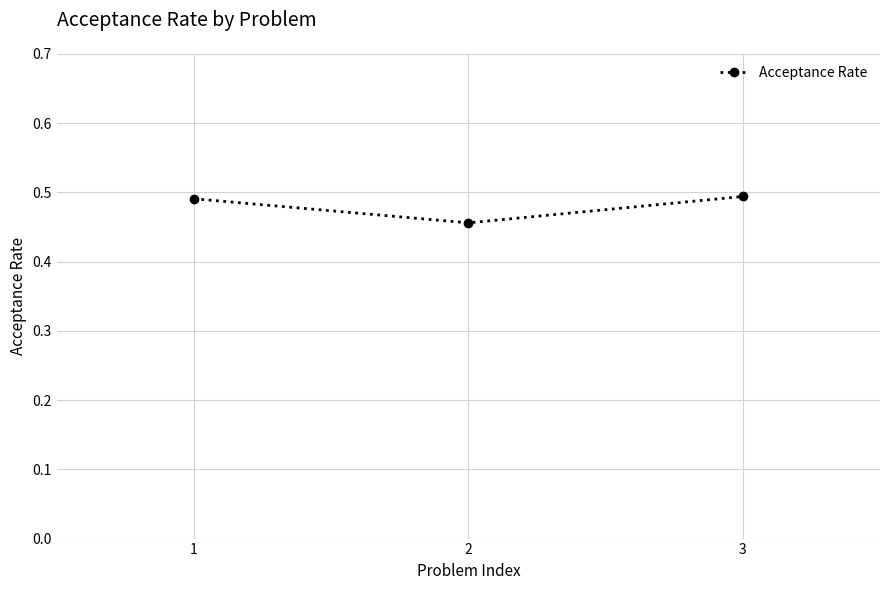

How many lines are shown in the chart?

1